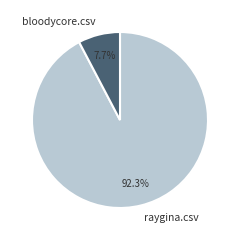

Rank the categories by value from highest to lowest.

raygina.csv, bloodycore.csv